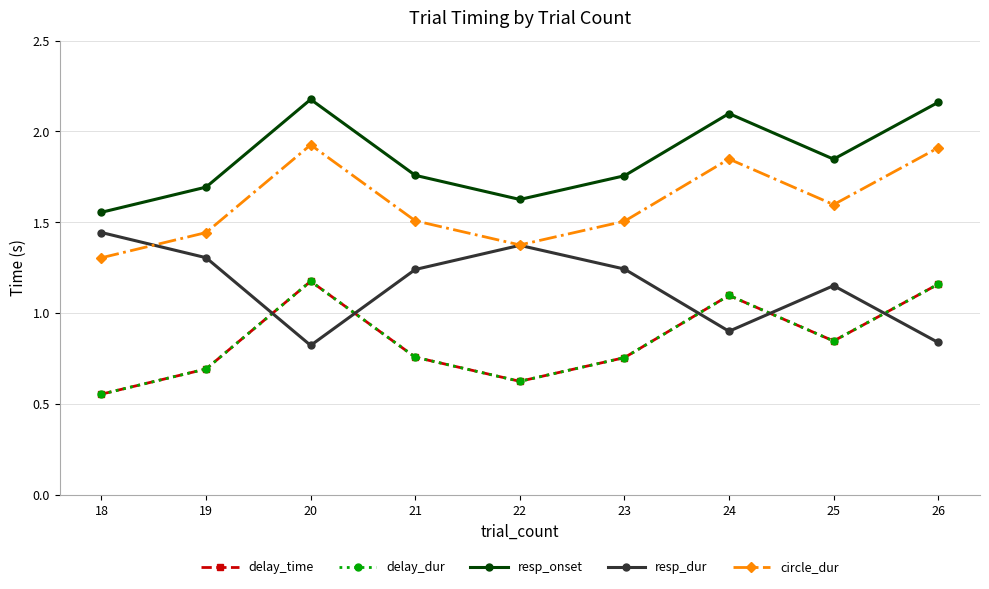

Is this an area chart (filled region under the line)?

No